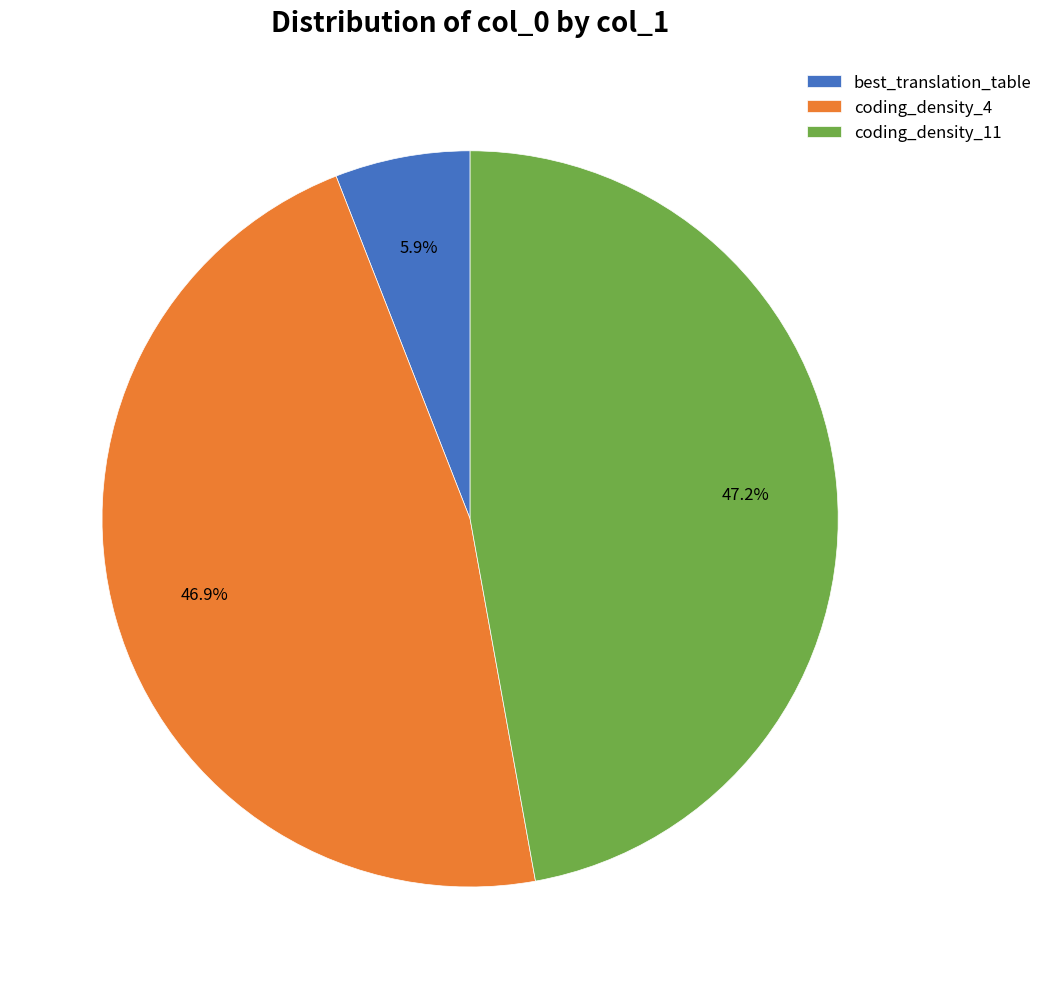

Which has a higher value, coding_density_4 or best_translation_table?

coding_density_4